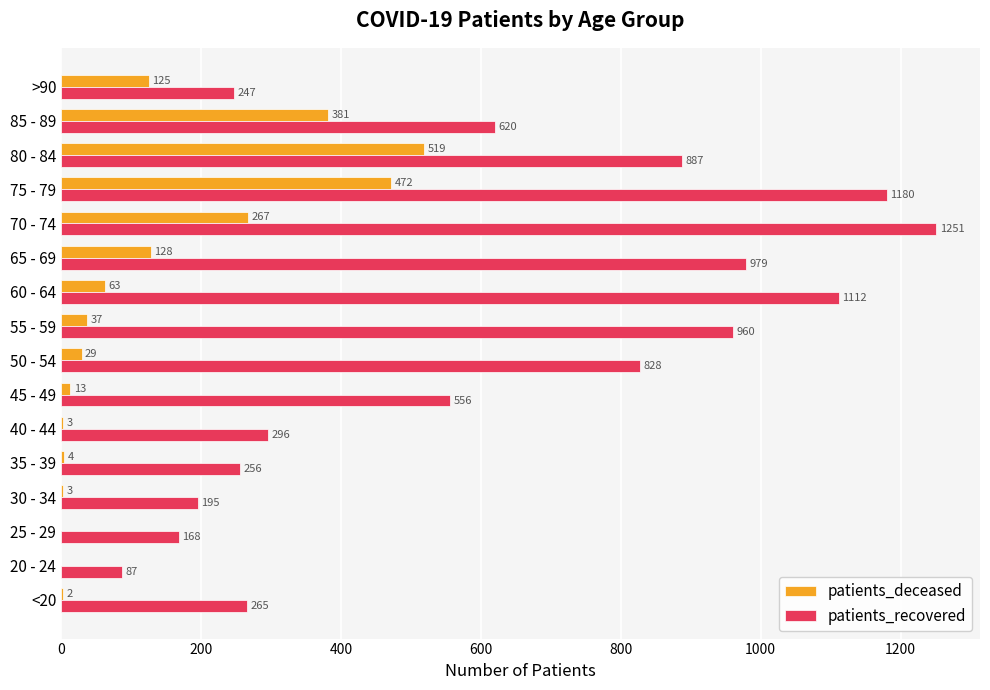

How many distinct data groups are displayed?

2